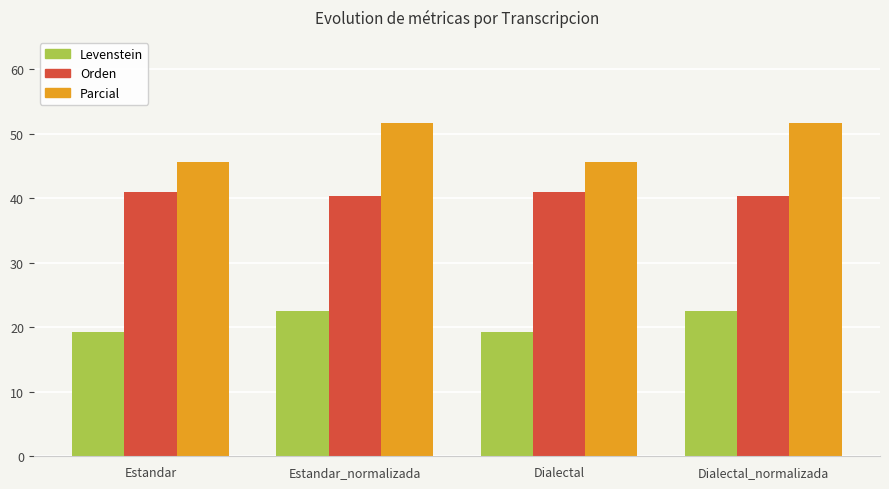

List the series in order of their overall mean, highest first.

Parcial, Orden, Levenstein